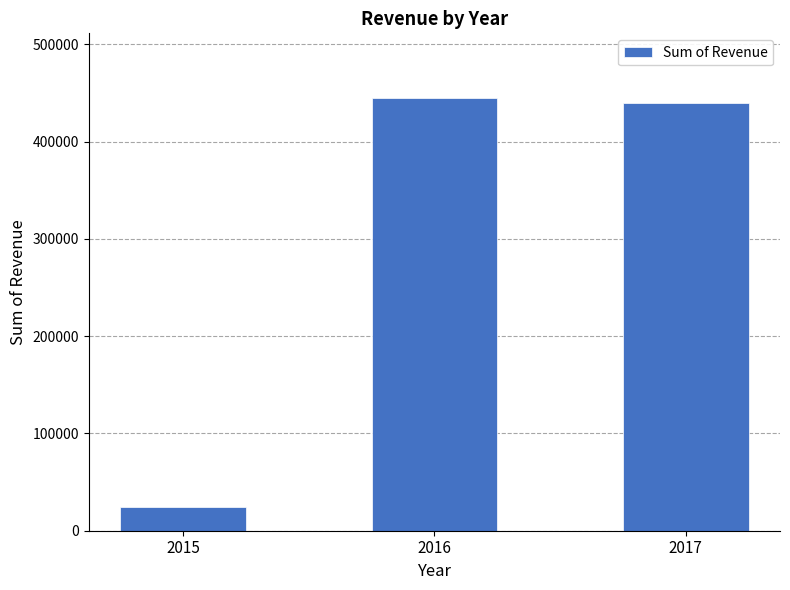

Which has a higher value, 2016 or 2015?

2016